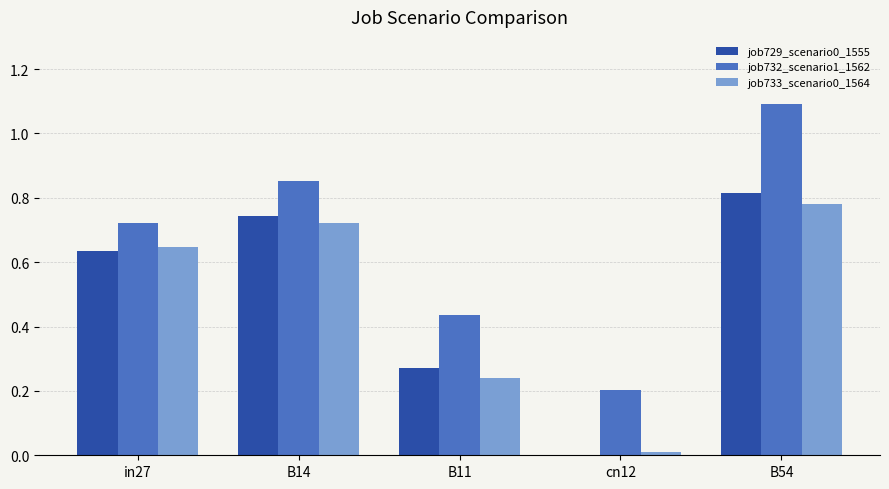

At which label does job729_scenario0_1555 reach its peak?

B54